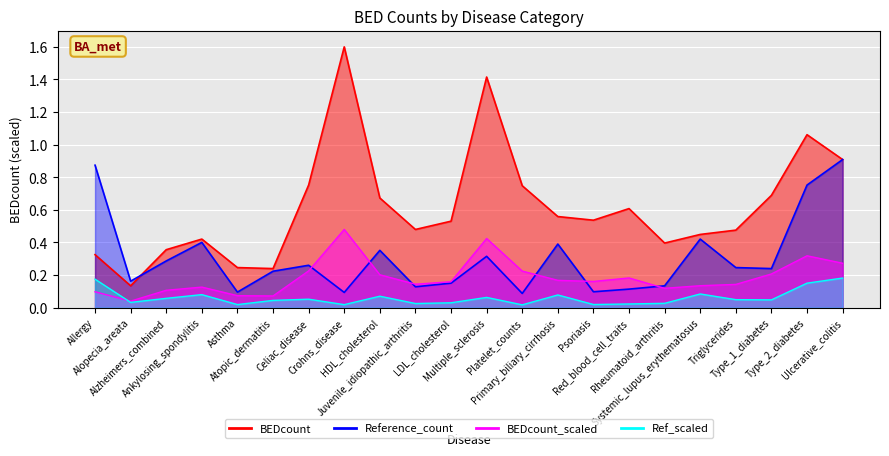

Reading left to right, list all the values displayed in this chart.

BEDcount: Allergy=0.3	Alopecia_areata=0.1	Alzheimers_combined=0.4	Ankylosing_spondylitis=0.4	Asthma=0.2	Atopic_dermatitis=0.2	Celiac_disease=0.8	Crohns_disease=1.6	HDL_cholesterol=0.7	Juvenile_idiopathic_arthritis=0.5	LDL_cholesterol=0.5	Multiple_sclerosis=1.4	Platelet_counts=0.7	Primary_biliary_cirrhosis=0.6	Psoriasis=0.5	Red_blood_cell_traits=0.6	Rheumatoid_arthritis=0.4	Systemic_lupus_erythematosus=0.4	Triglycerides=0.5	Type_1_diabetes=0.7	Type_2_diabetes=1.1	Ulcerative_colitis=0.9
Bone_mineral_density: Allergy=0.2	Alopecia_areata=0.0	Alzheimers_combined=0.1	Ankylosing_spondylitis=0.1	Asthma=0.0	Atopic_dermatitis=0.0	Celiac_disease=0.1	Crohns_disease=0.0	HDL_cholesterol=0.1	Juvenile_idiopathic_arthritis=0.0	LDL_cholesterol=0.0	Multiple_sclerosis=0.1	Platelet_counts=0.0	Primary_biliary_cirrhosis=0.1	Psoriasis=0.0	Red_blood_cell_traits=0.0	Rheumatoid_arthritis=0.0	Systemic_lupus_erythematosus=0.1	Triglycerides=0.0	Type_1_diabetes=0.0	Type_2_diabetes=0.2	Ulcerative_colitis=0.2